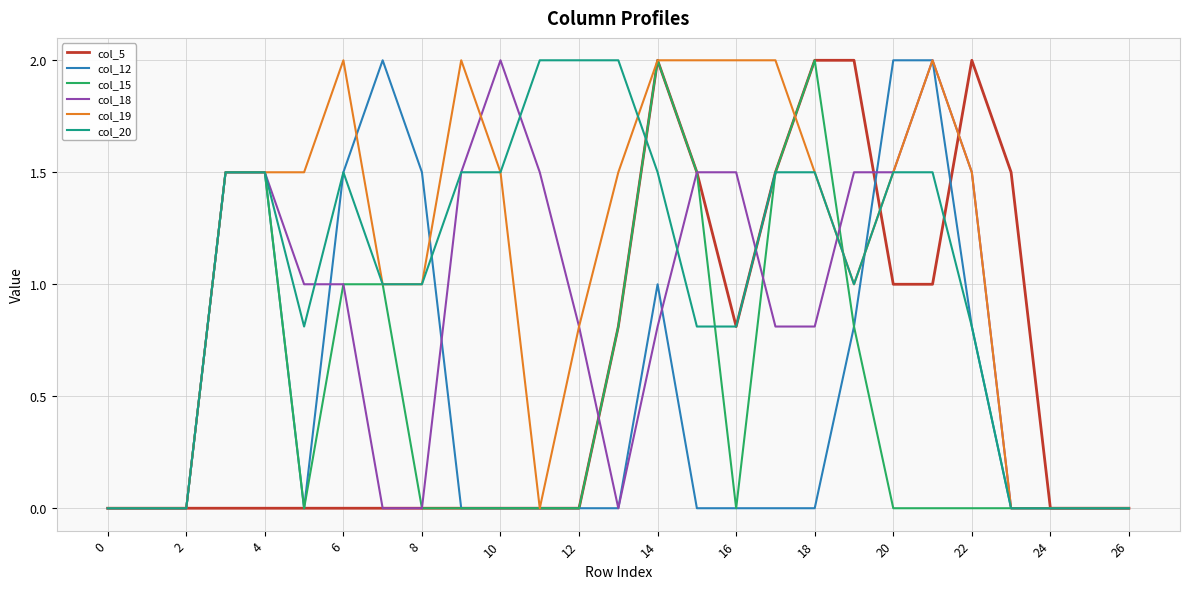

Which series has the largest total across all categories?

col_19